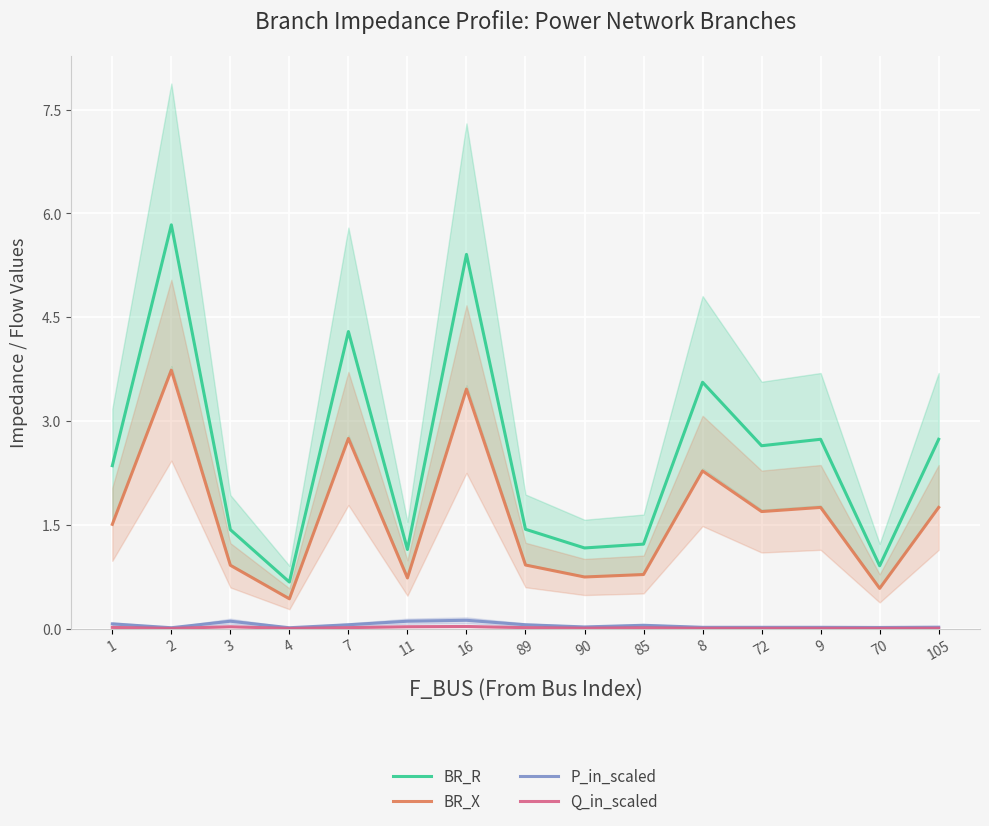

The value of Q_in_scaled at 70 is 0.0. True or false?

True